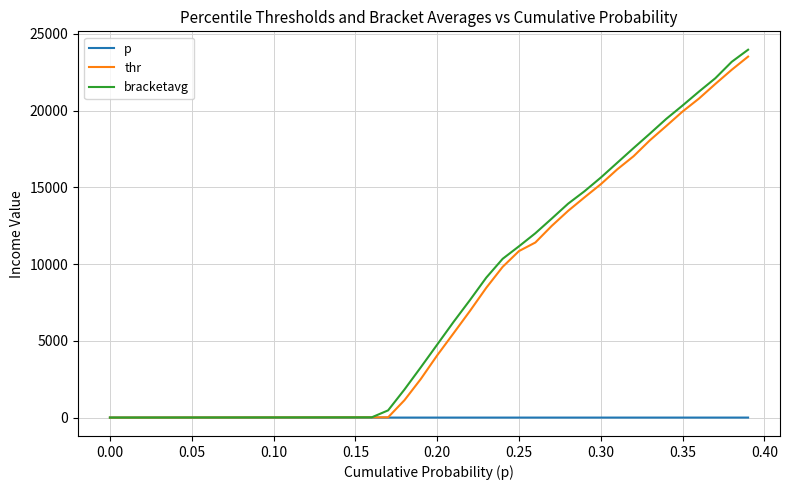

Does the chart display data point markers on the line(s)?

No